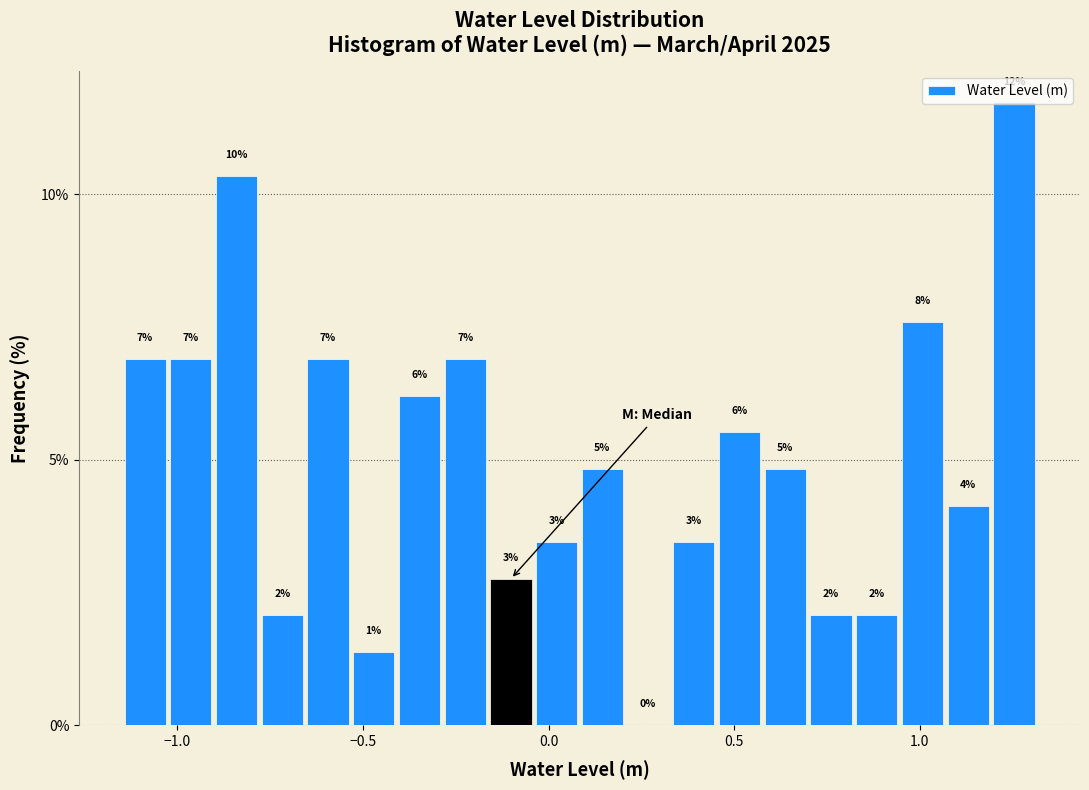

Around what value on the x-axis is the tallest bar? Give the approximate position of its centre, as read against the axis.

1.25